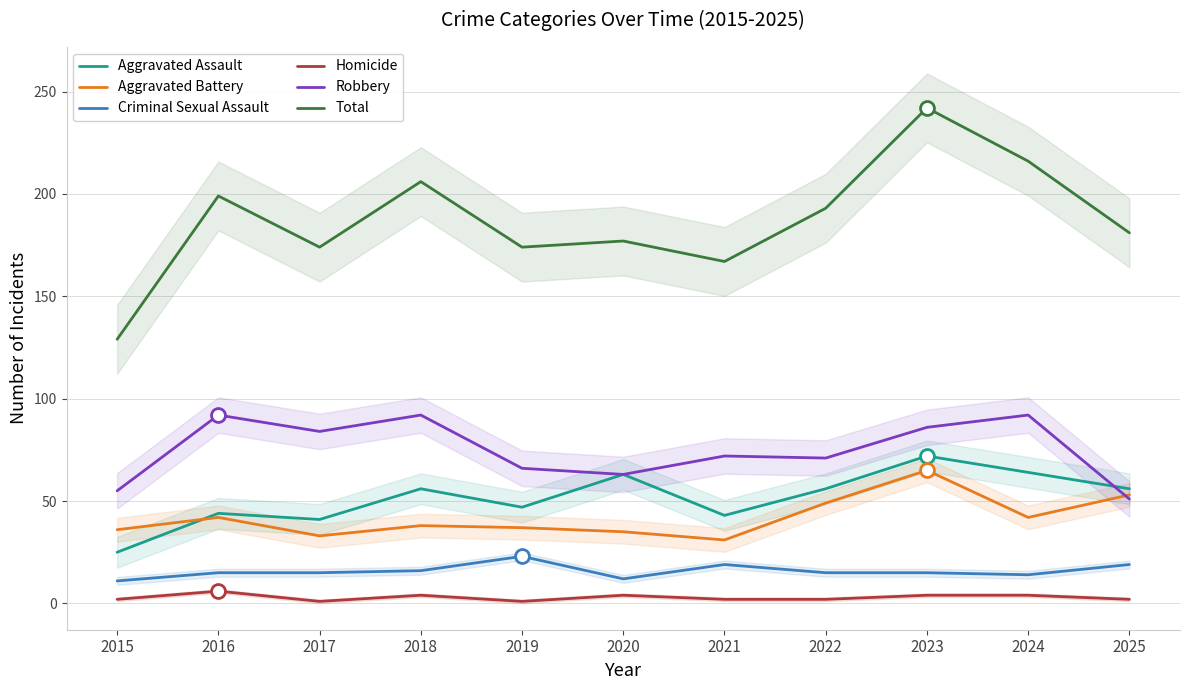

How many series are shown in this chart?

6